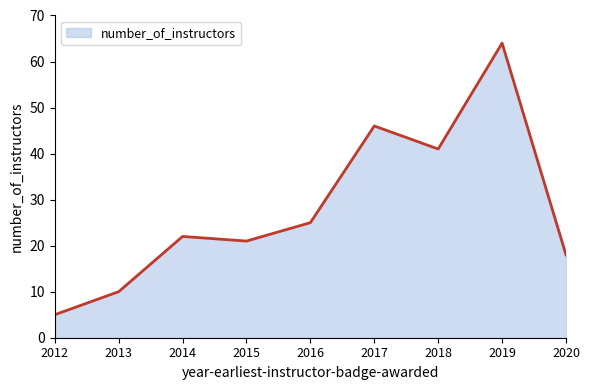

What is the average value?

28